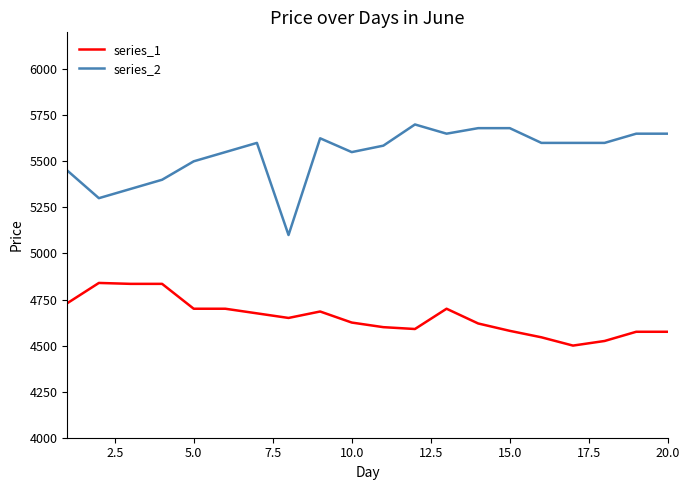

Which series has the widest spread of values?

series_2